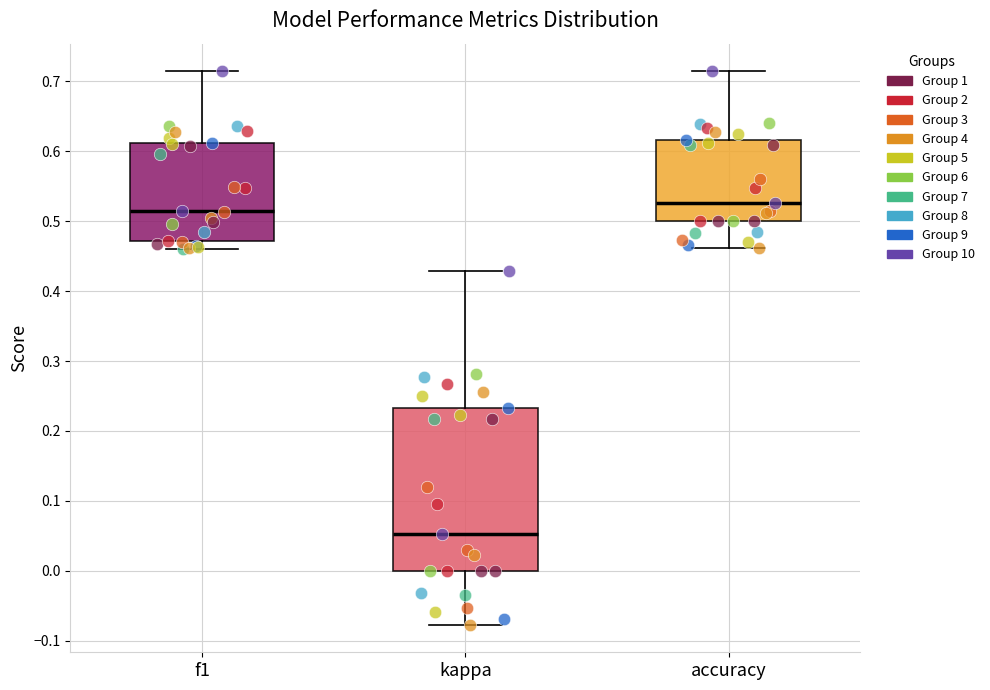

Reading left to right, read every box against the y-axis: the position of its median line, the range the box covers, and the ends of its whiskers. The values are not printed on the chart, so give them approximately, as read against the axis.

f1: median 0.51, box 0.47 to 0.61, whiskers 0.46 to 0.71
kappa: median 0.05, box 0.00 to 0.23, whiskers -0.08 to 0.43
accuracy: median 0.53, box 0.50 to 0.62, whiskers 0.46 to 0.71